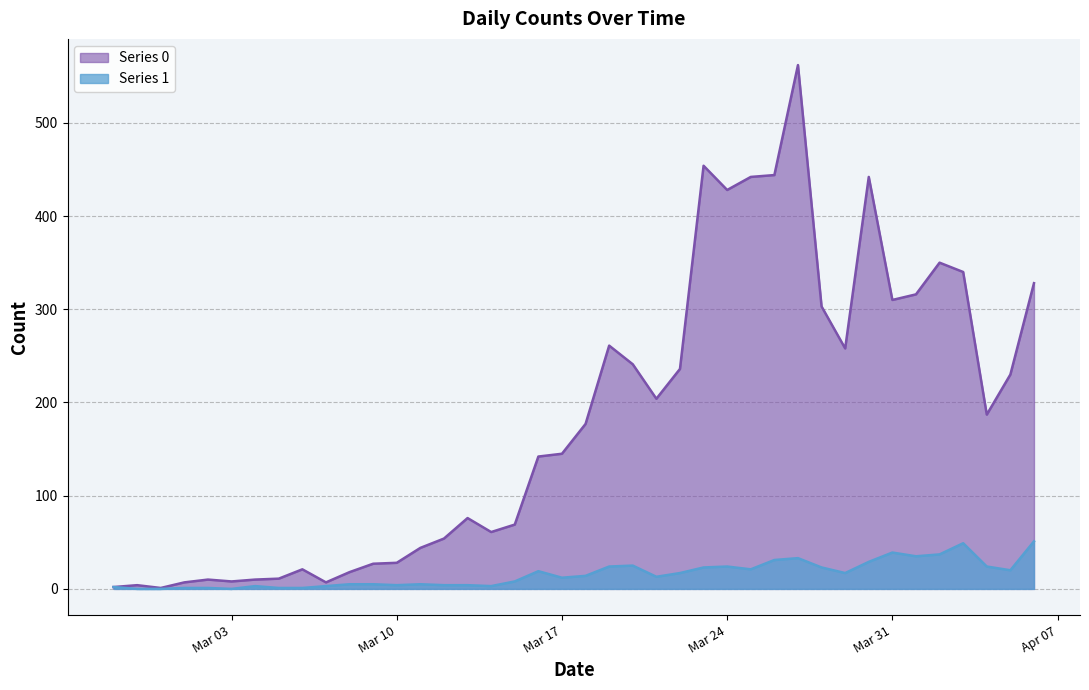

At 2020-03-04, list the series in order from smallest to largest.

Series 1, Series 0